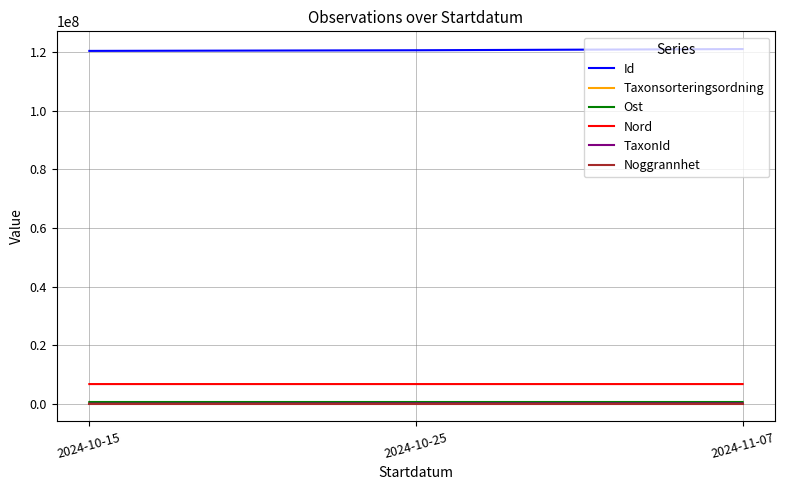

What is the sum of the Noggrannhet values at 2024-10-15 and 2024-11-07?

75